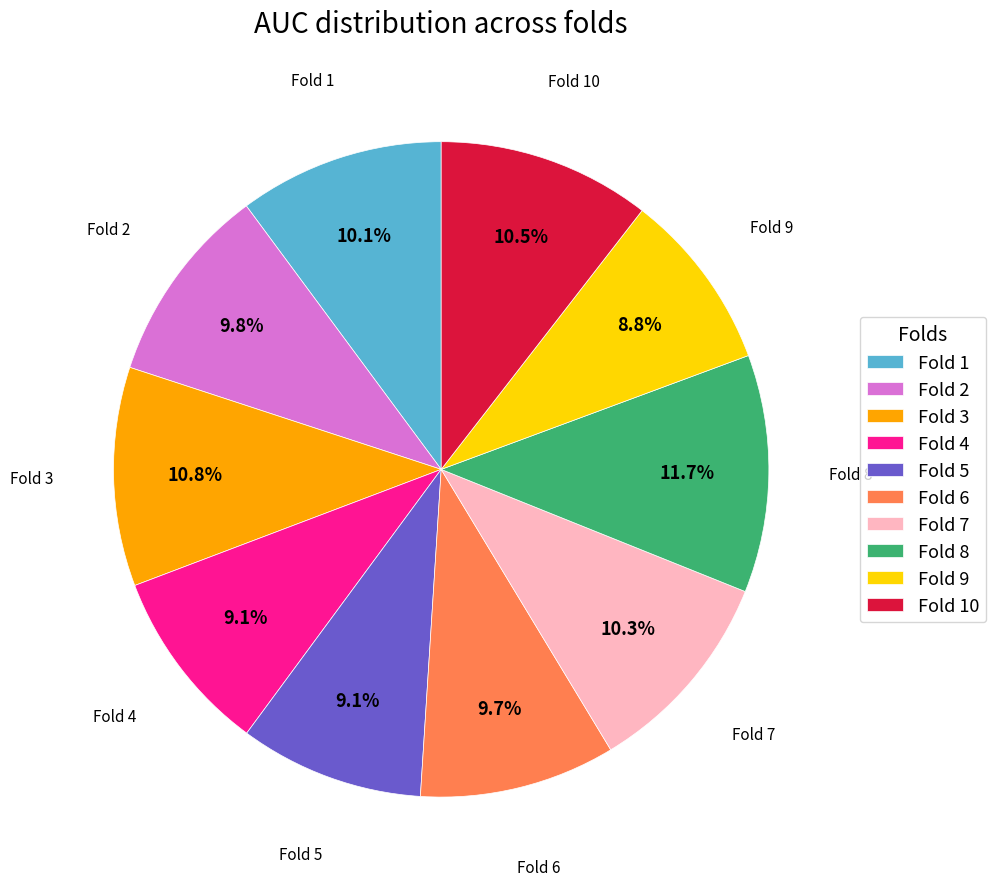

To the nearest percent, what is the combined percentage of Fold 8 and Fold 9?

21%